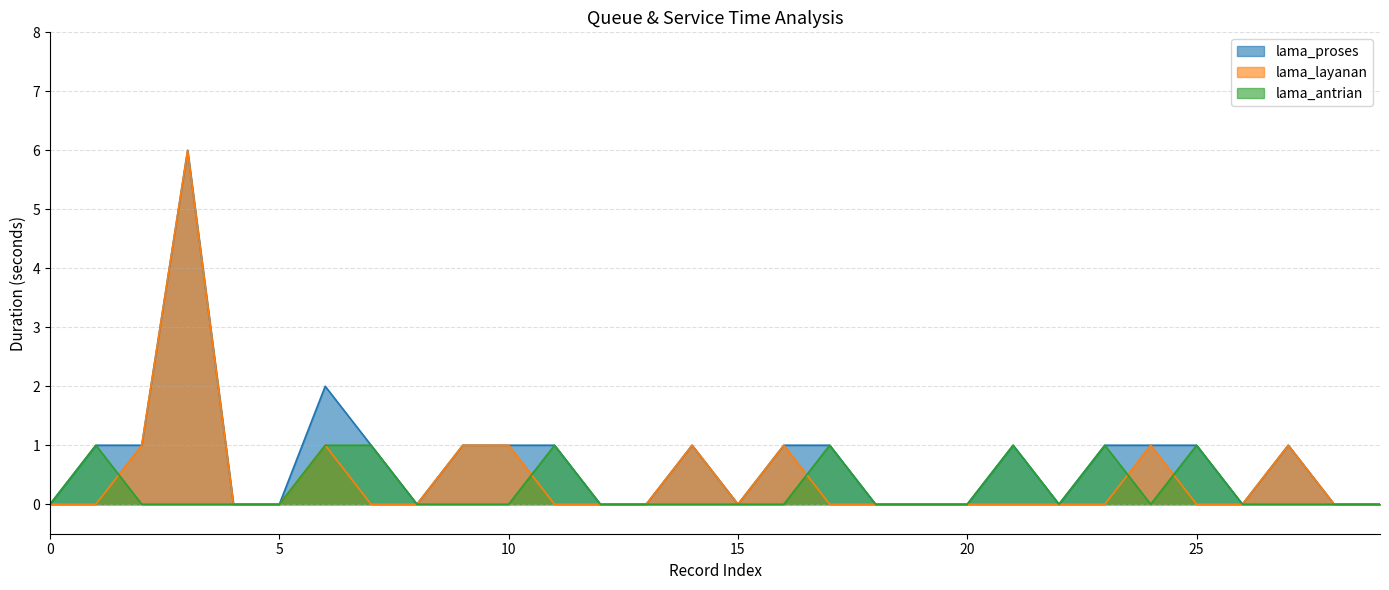

How many interior local peaks does the lama_layanan series have?

6